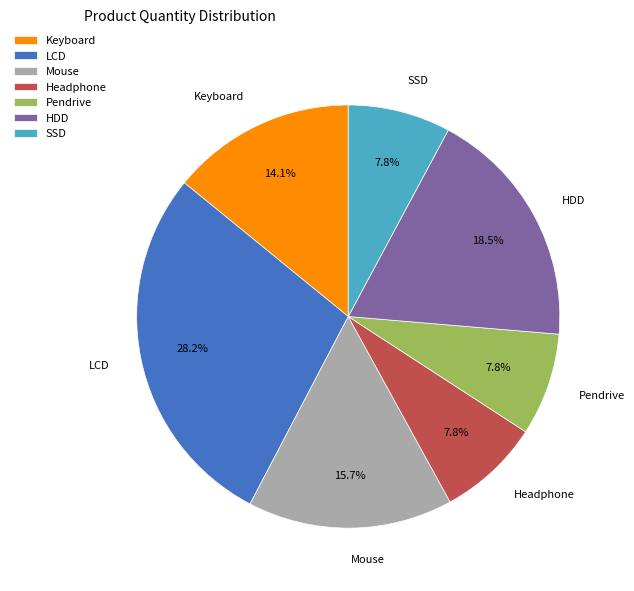

How many slices are in this pie chart?

7